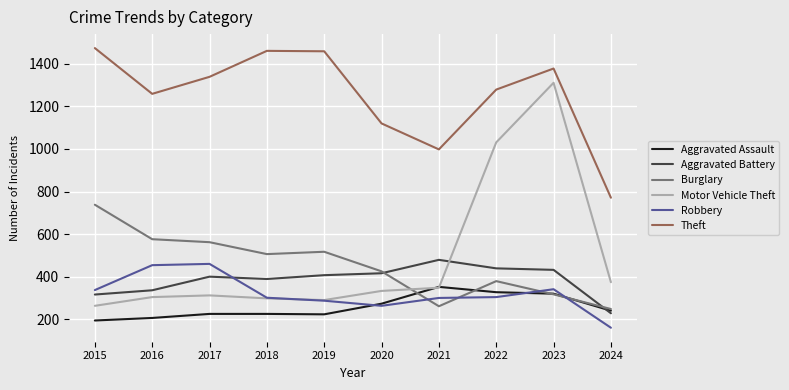

Which category has the lowest value in the Theft series?

2024